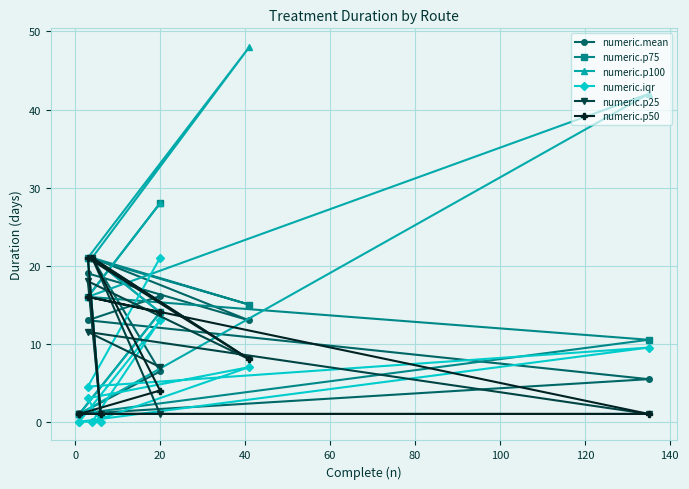

How many lines are shown in the chart?

6